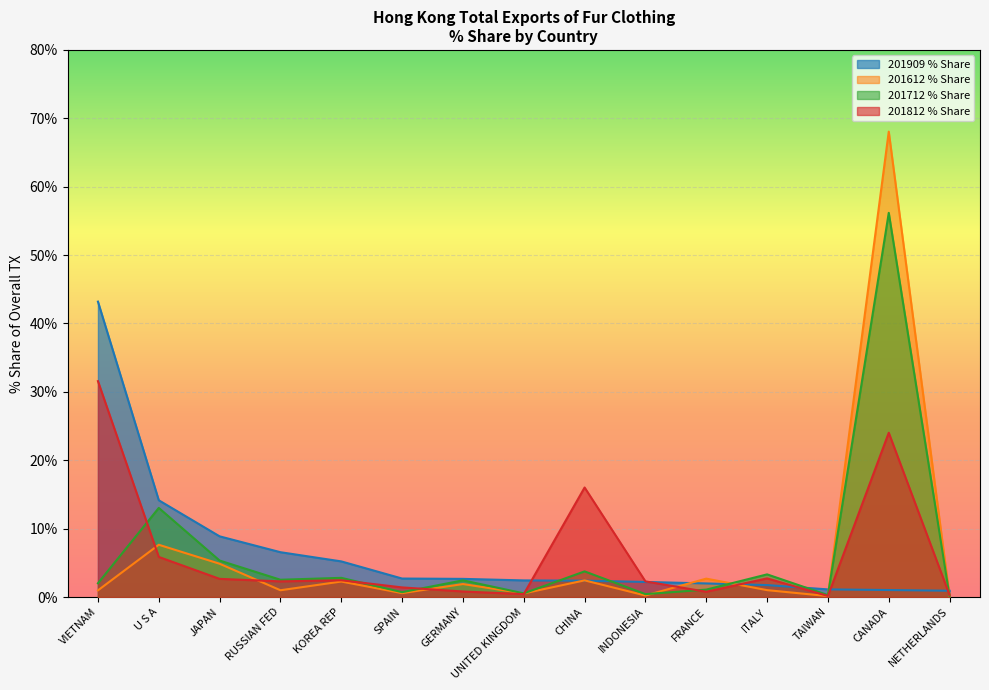

What is the label of the 4th point from the left?

RUSSIAN FED